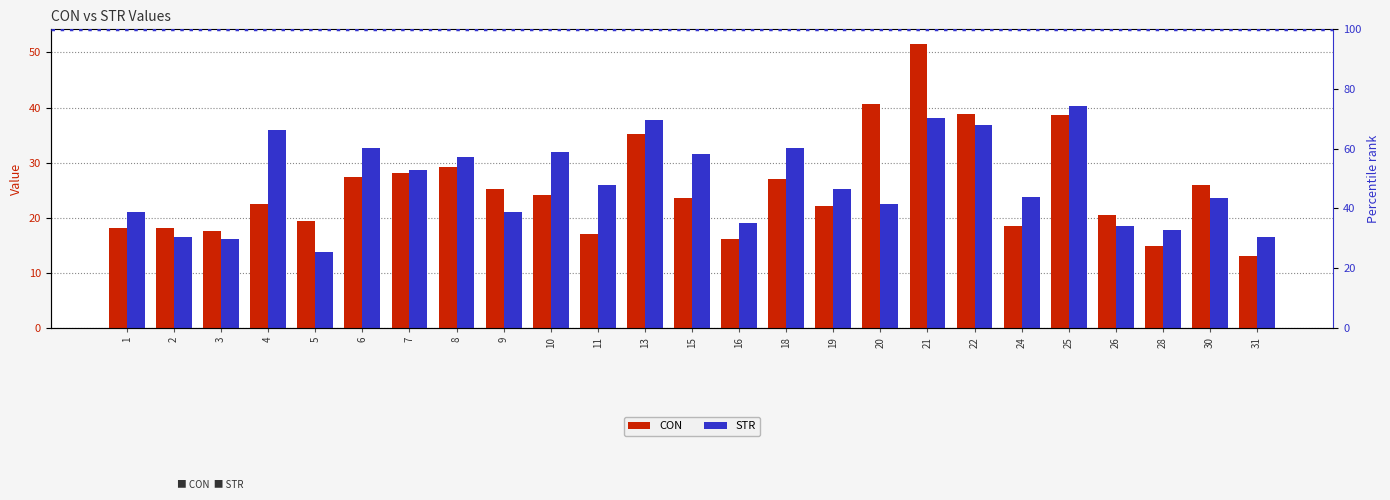

The value of CON at 30 is 14.1. True or false?

False